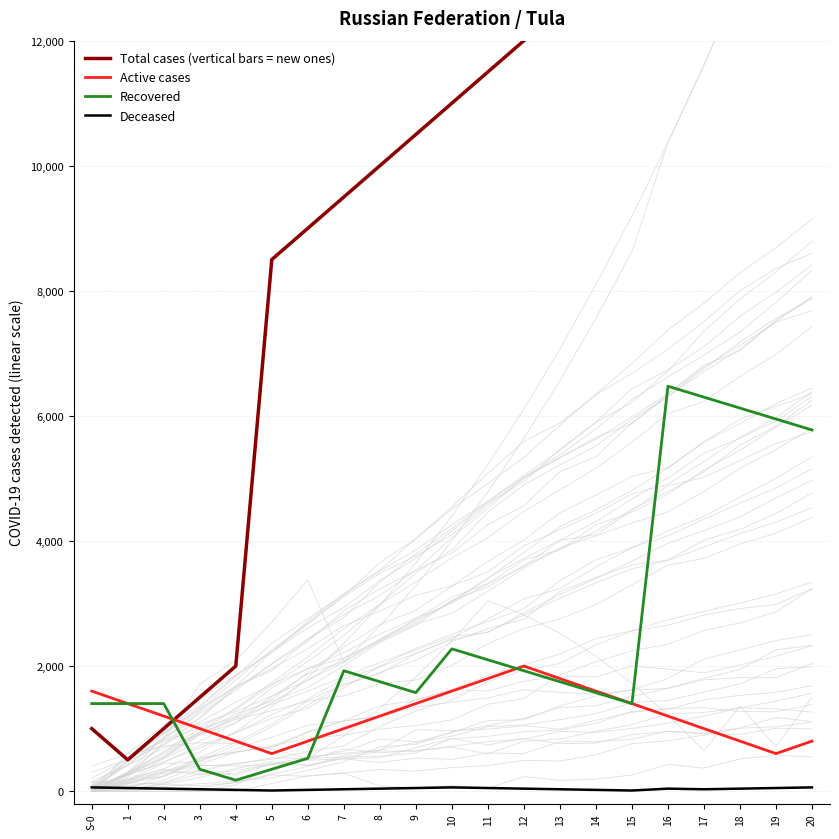

How many Active cases values are between 800 and 1600?

16